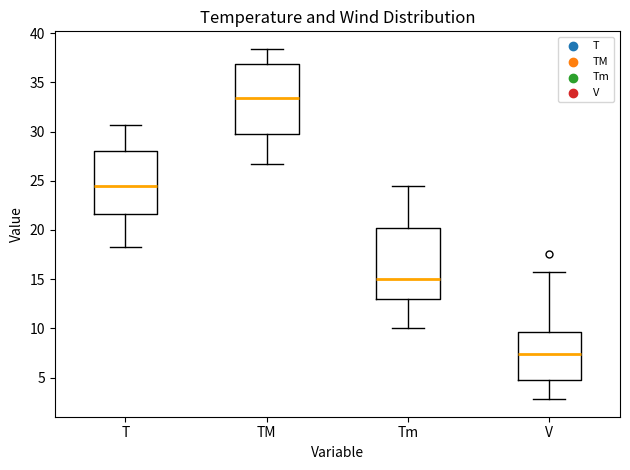

Which box's median line is the lowest?

V